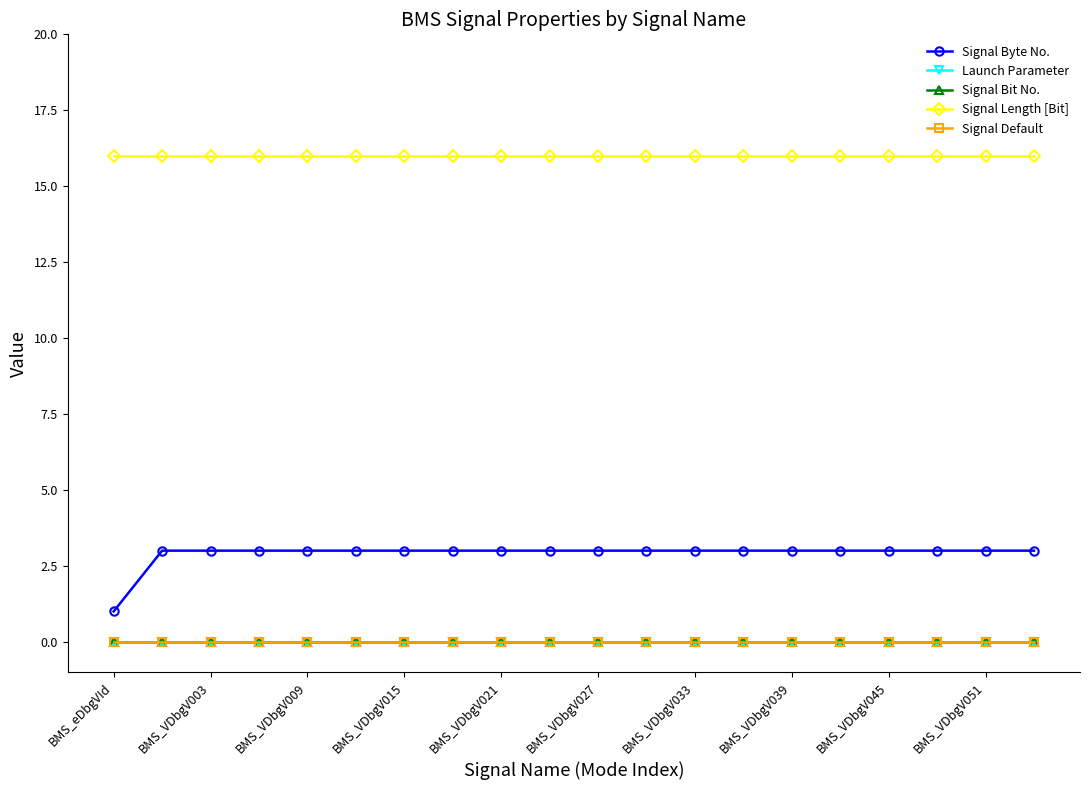

Which category has the lowest value in the Signal Byte No. series?

BMS_eDbgVId